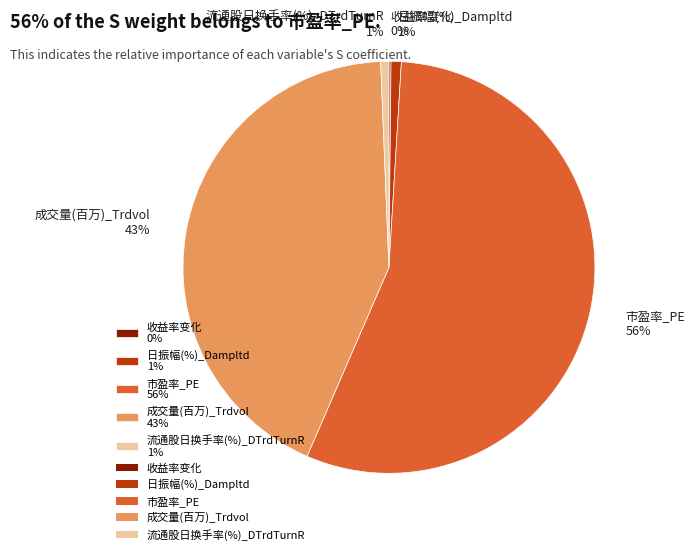

True or false: 成交量(百万)_Trdvol 43% accounts for 43% of the total.

True